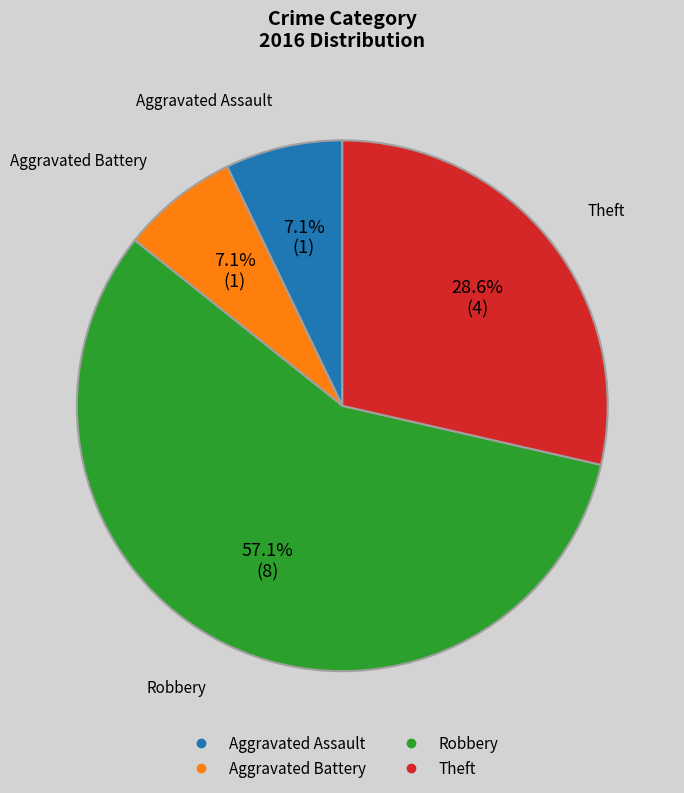

To the nearest percent, what portion does Theft represent?

29%